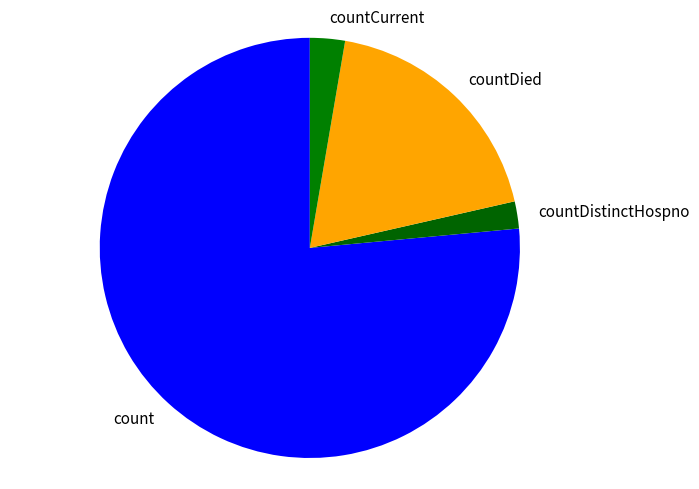

Is it true that countDistinctHospno is 2% of the pie?

True